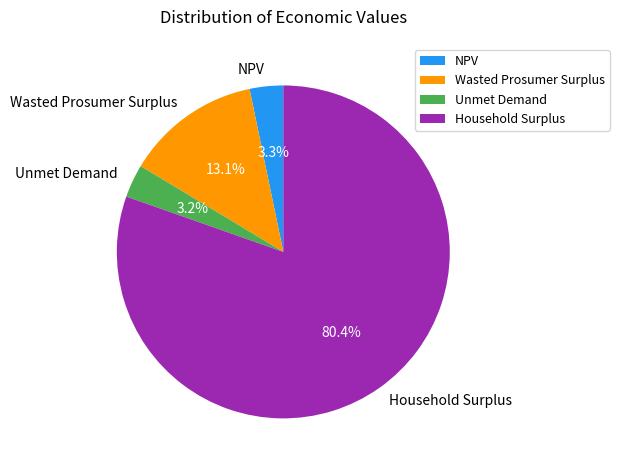

Which category has the biggest portion of the pie?

Household Surplus